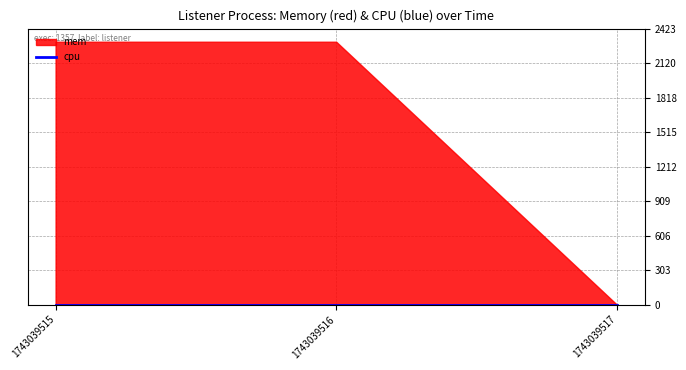

Where is mem nearest to the value 1154?

1743039515